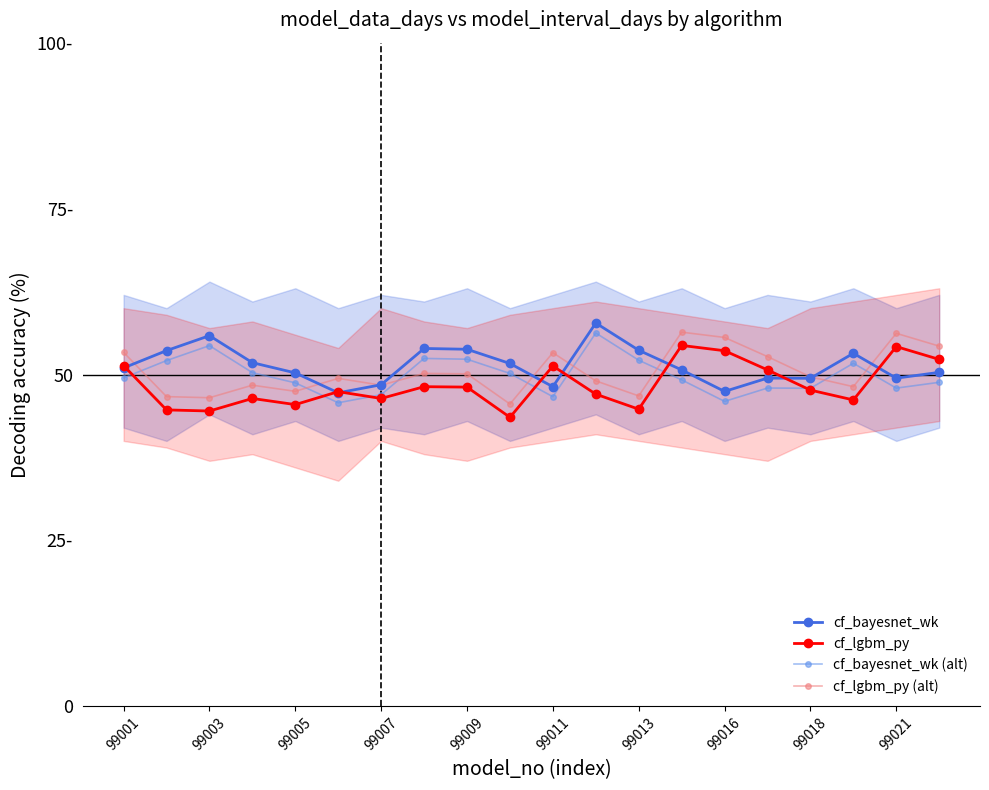

What is the difference between the maximum and minimum values in the cf_lgbm_py series?

10.8